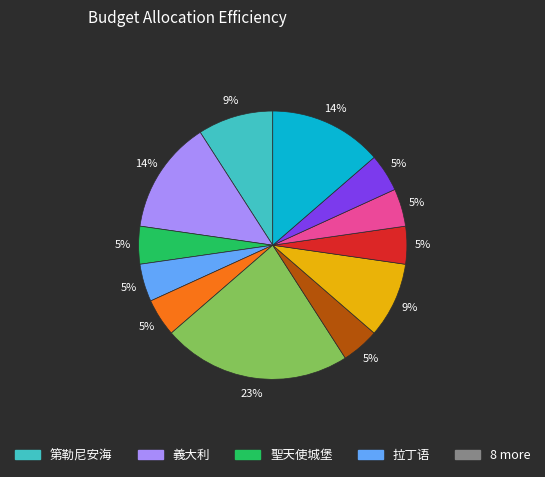

To the nearest percent, what is the average slice percentage?

8%